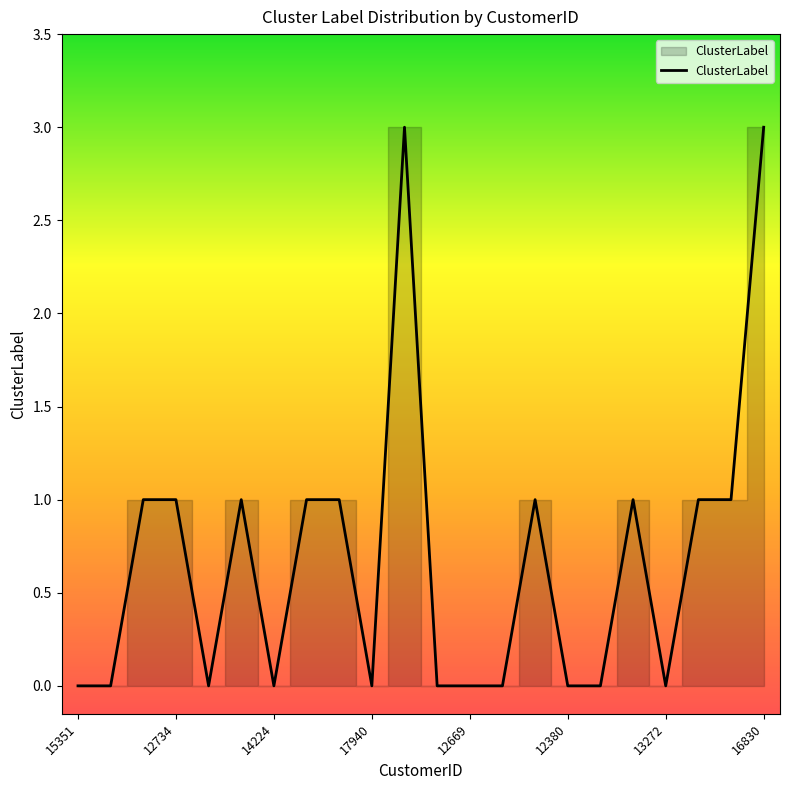

What is the maximum value shown in the chart?

3